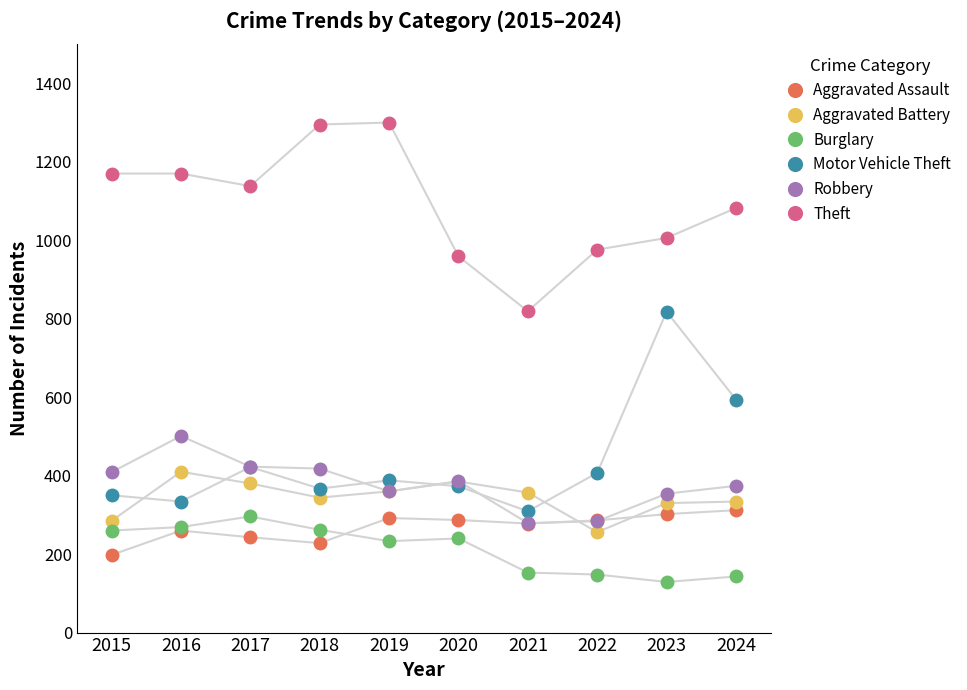

How many times do Aggravated Assault and Robbery cross each other?

2